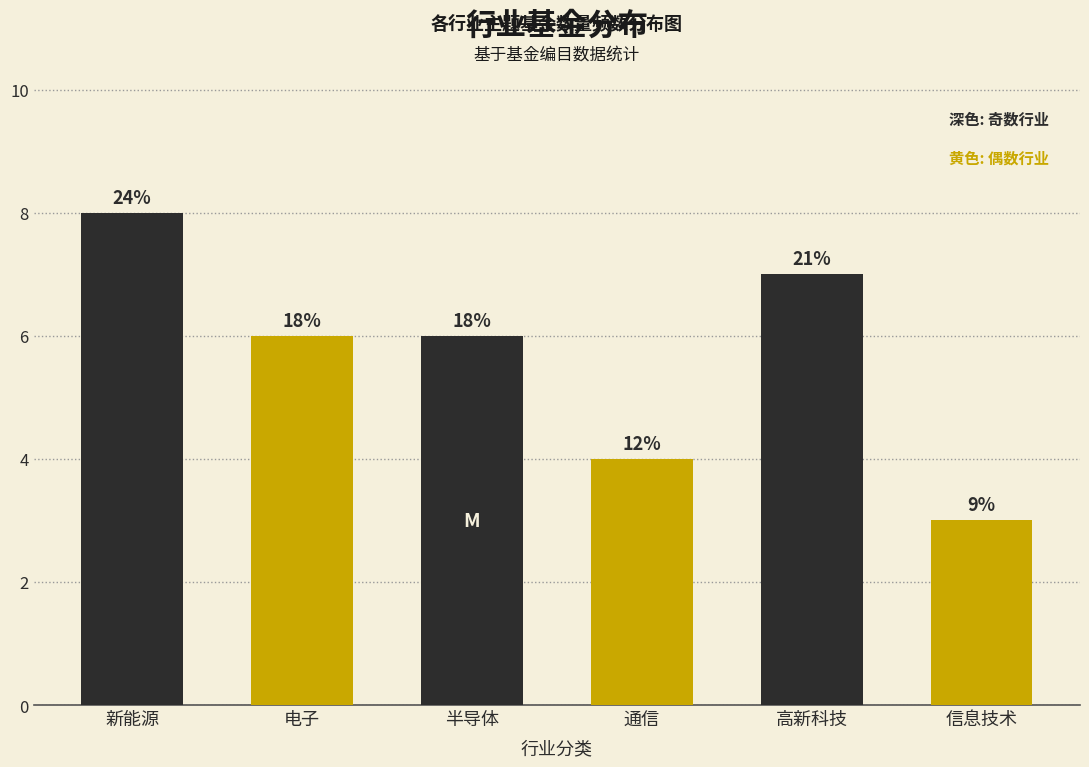

How many bars are there in total?

6